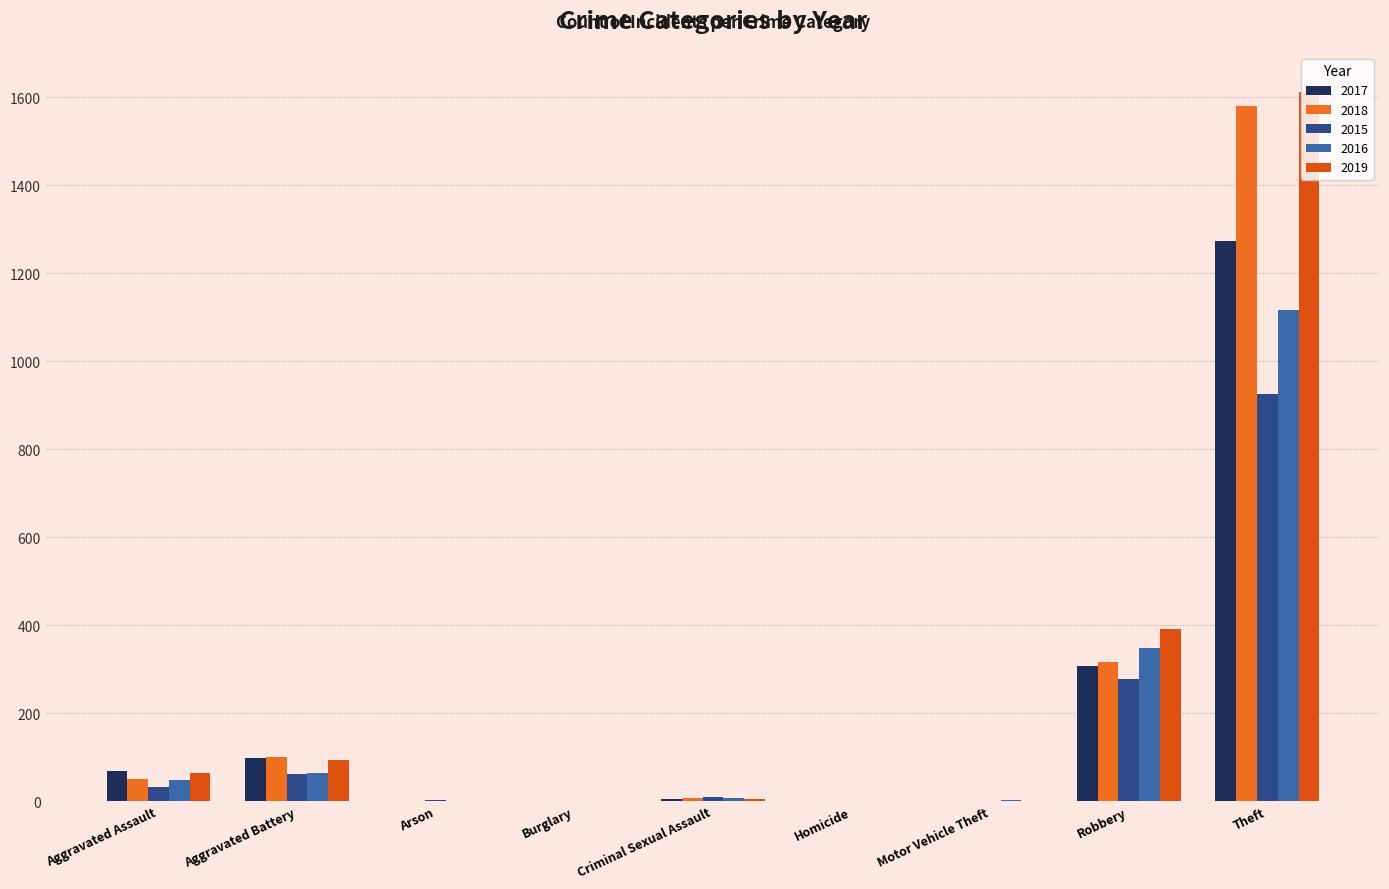

Which series has the largest total across all categories?

2019